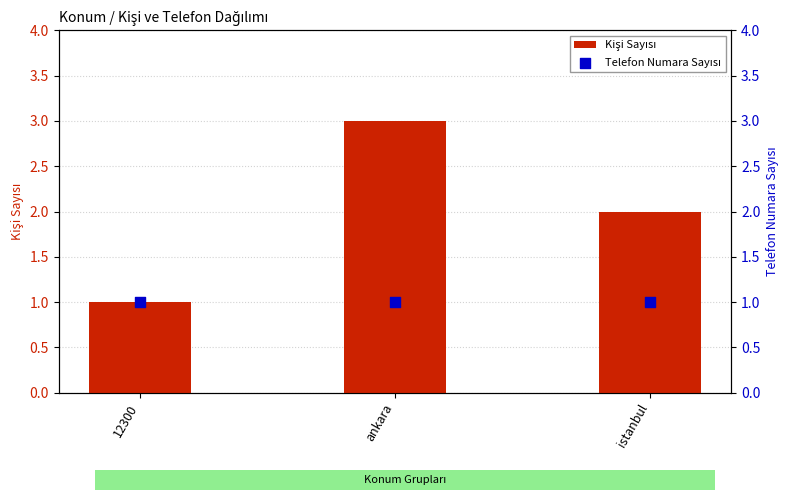

Which series reaches the minimum Y coordinate?

Kişi Sayısı